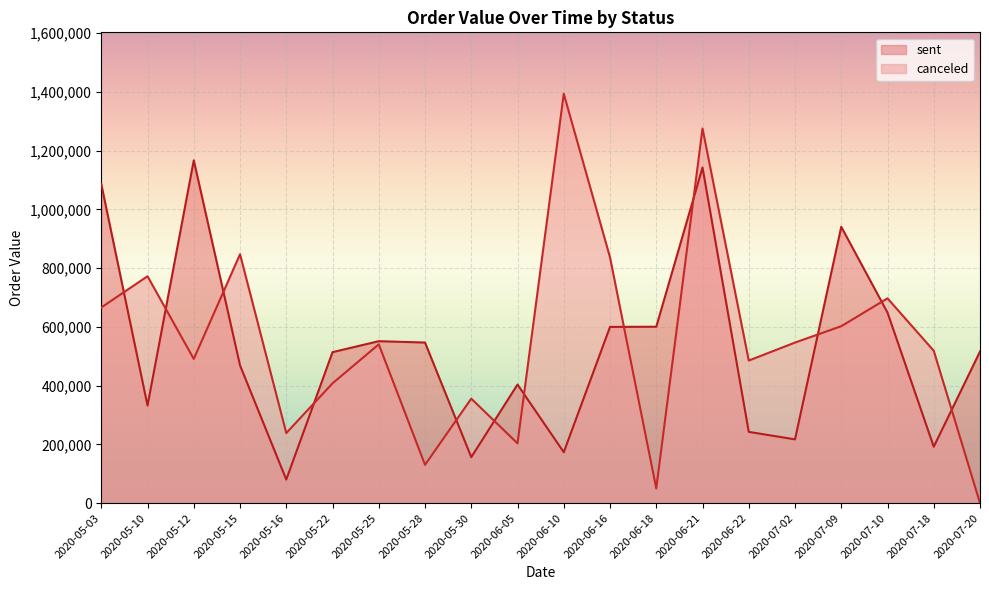

Where do sent and canceled first cross each other?

2020-05-03 and 2020-05-10